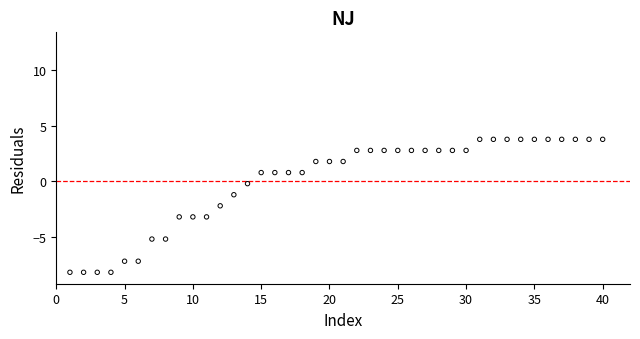

Across all data points, what is the range of X values (max minus min)?

39.0